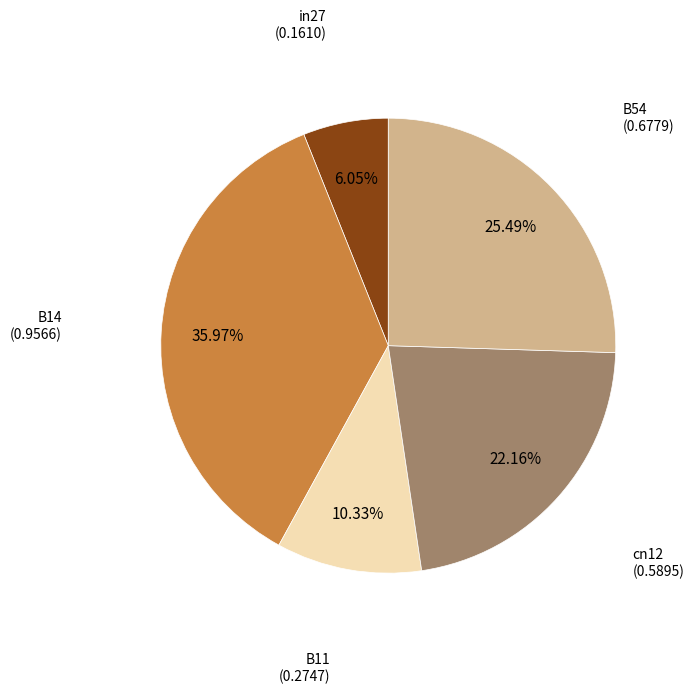

To the nearest percent, what is the difference between the largest and smallest slice percentages?

30%